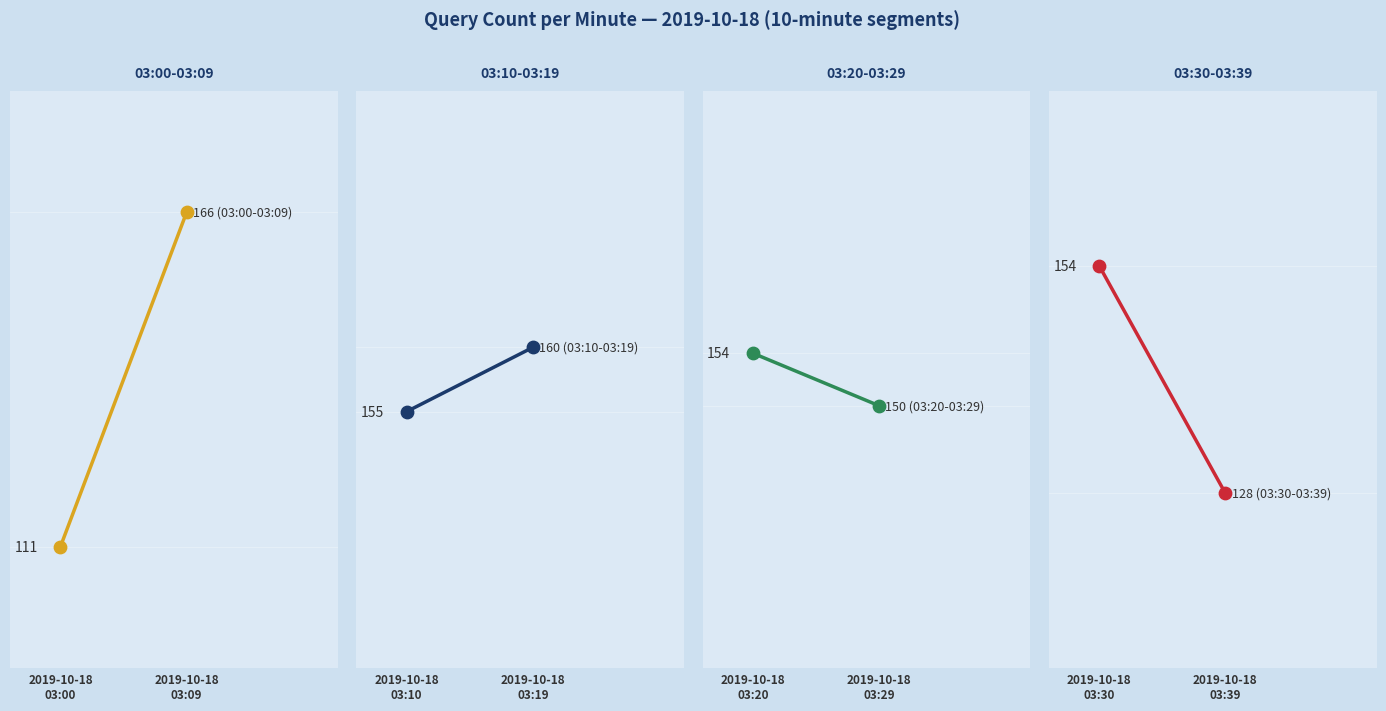

Which series has the widest spread of Y values?

03:00-03:09